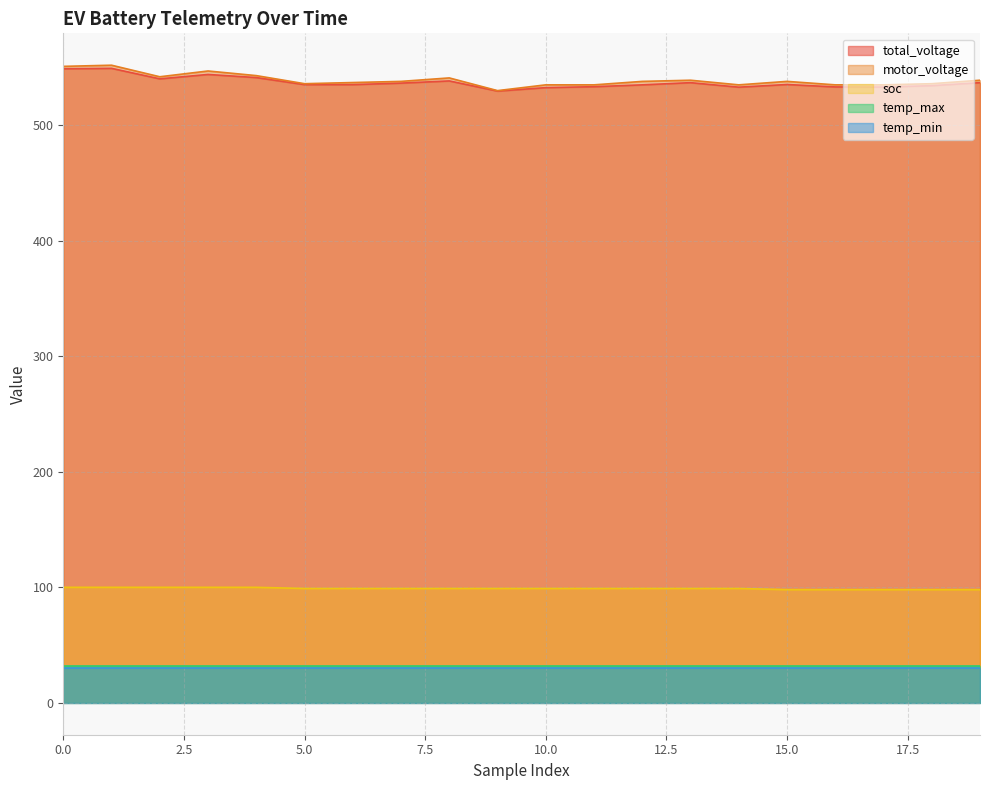

What is the highest value of the temp_max series?

32.0